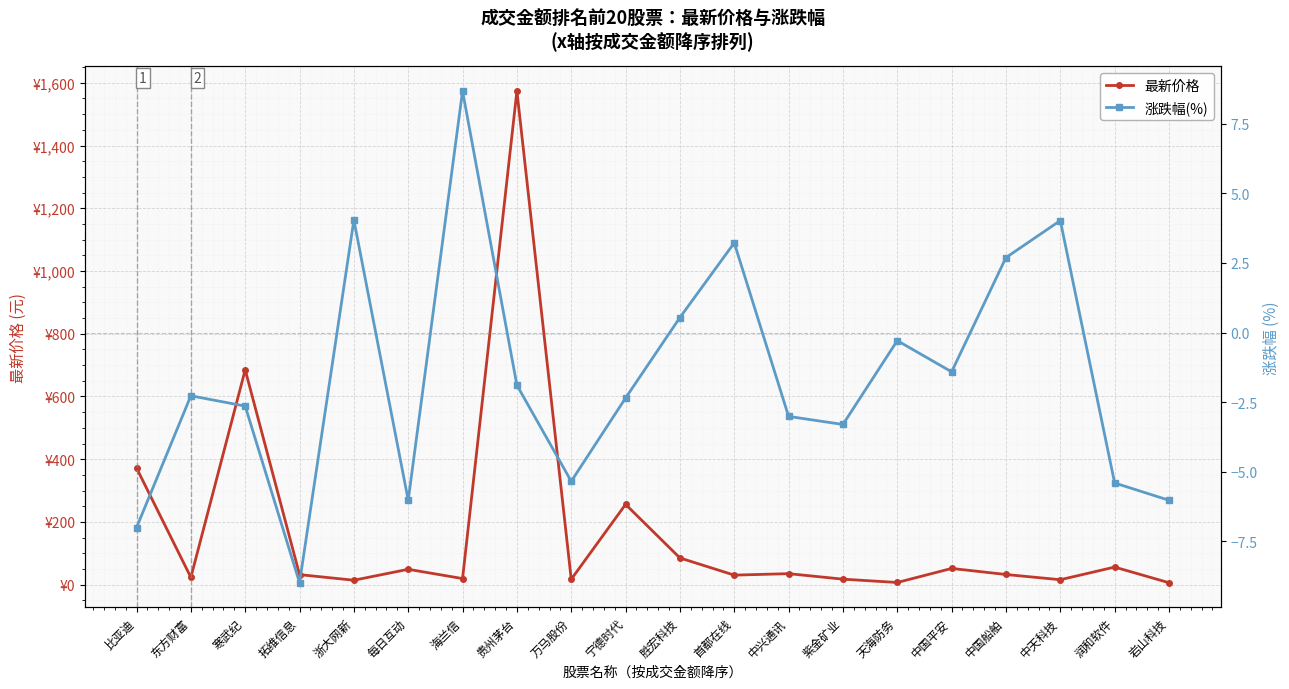

At which label does 最新价格 first exceed 32?

比亚迪